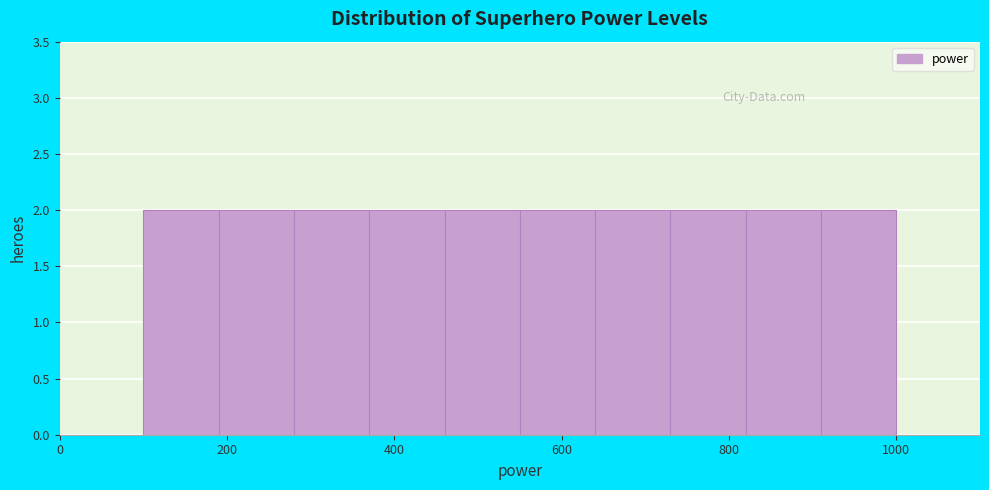

What is the height of the bar covering 550 to 640 on the x-axis? Neither the bar edges nor the heights are printed on the chart, so give them approximately, as read against the axes.

2